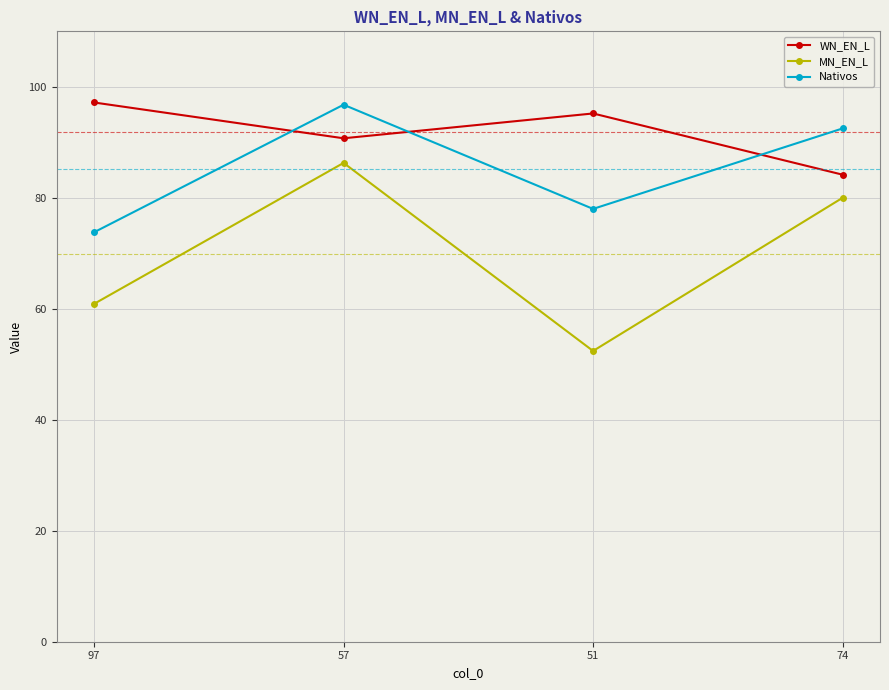

Is the value of WN_EN_L at 74 greater than the value of MN_EN_L at 97?

Yes